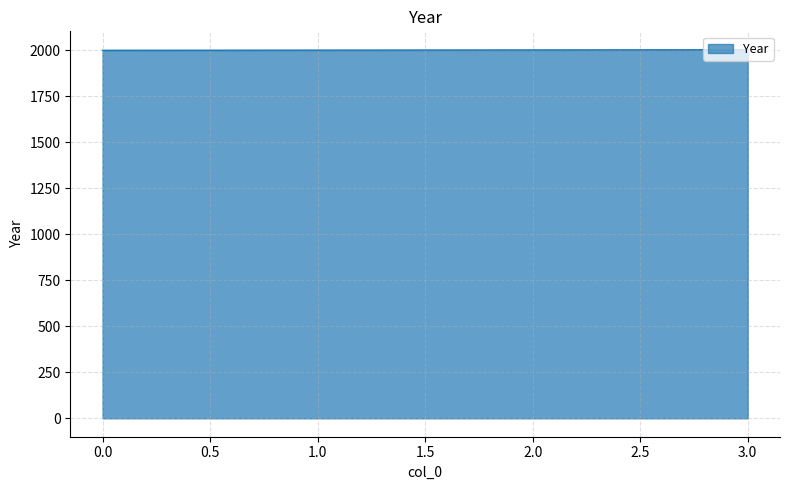

How many distinct data groups are displayed?

1